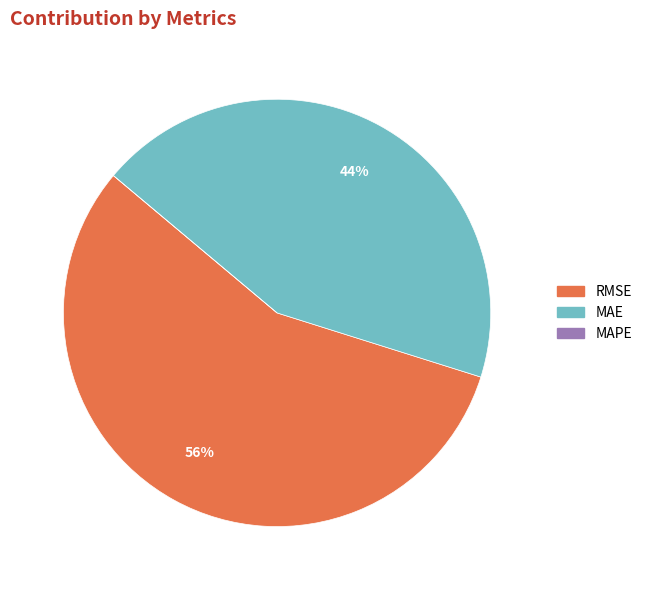

Is there a majority slice in this chart?

Yes